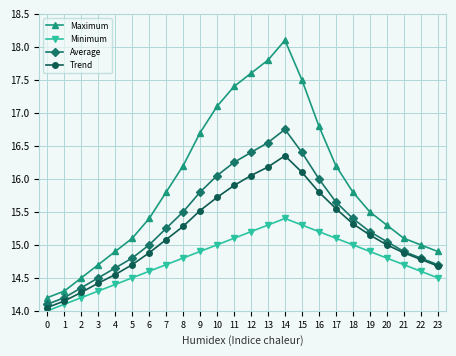

True or false: Average and Maximum intersect in this chart.

False